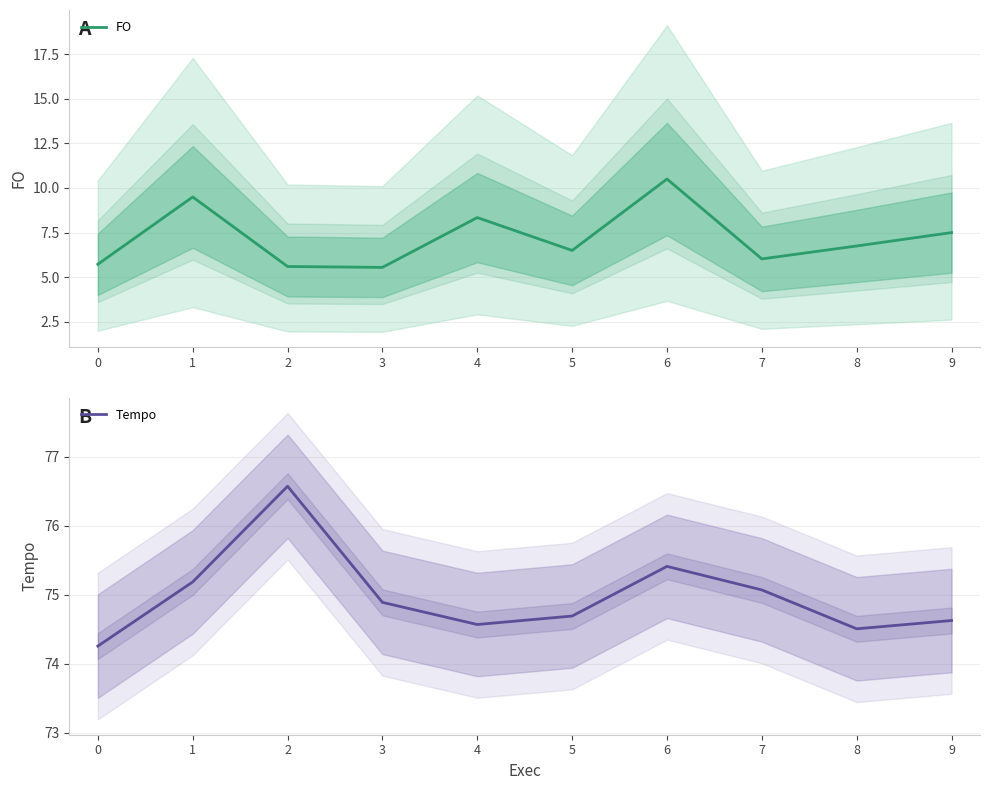

Reading left to right, what are all the values shown in this chart?

FO: 0=5.7	1=9.5	2=5.6	3=5.5	4=8.3	5=6.5	6=10.5	7=6.0	8=6.8	9=7.5
Tempo: 0=74.3	1=75.2	2=76.6	3=74.9	4=74.6	5=74.7	6=75.4	7=75.1	8=74.5	9=74.6